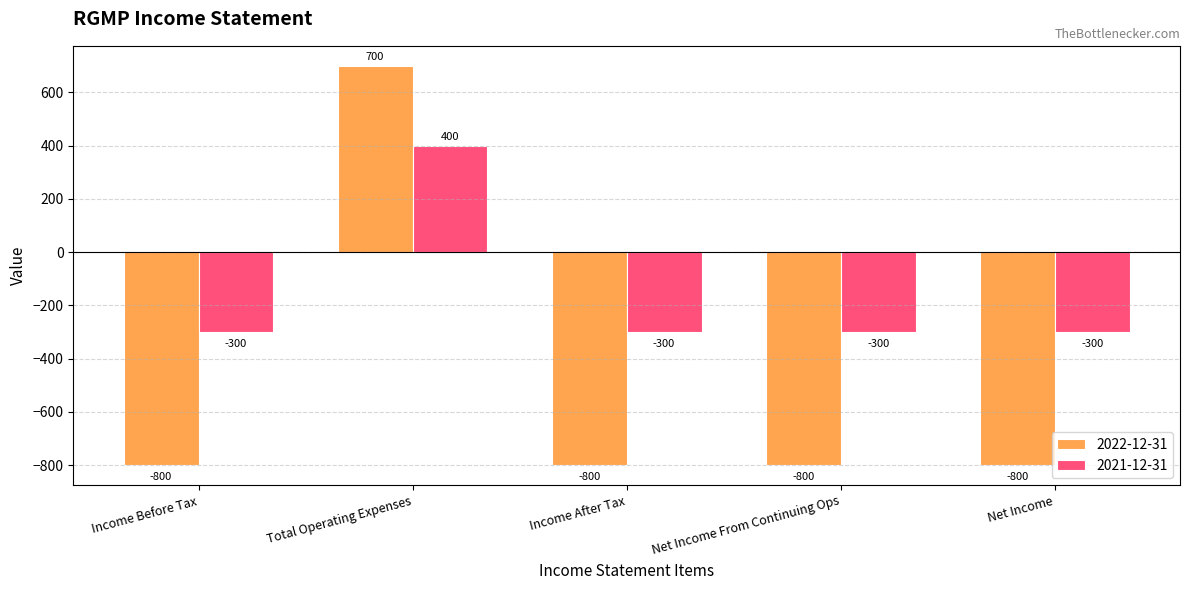

Rank the series by their maximum value, from lowest to highest.

2021-12-31, 2022-12-31